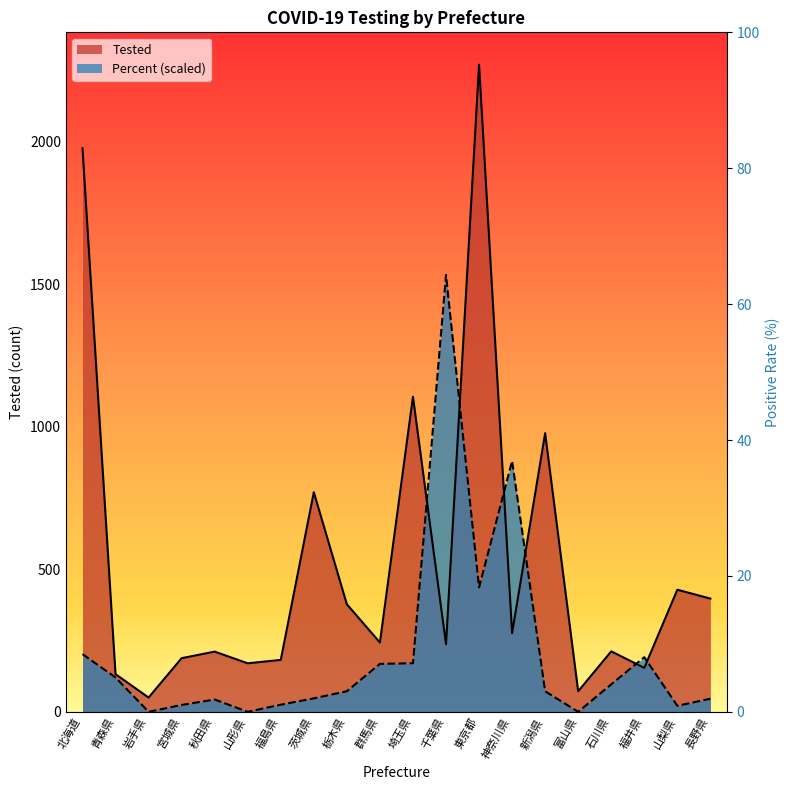

How many data points in Tested are less than 243?

10